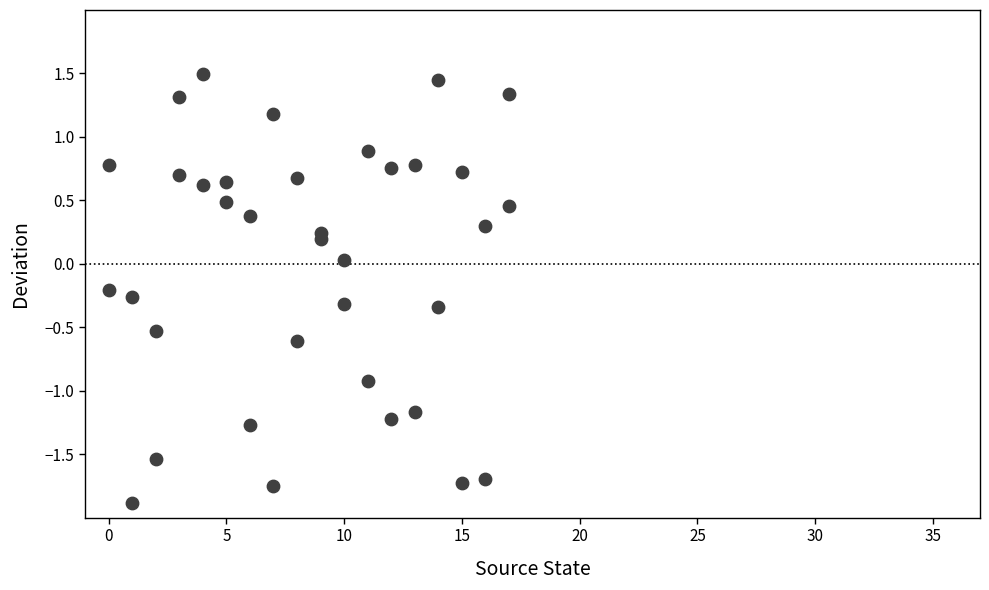

What is the range of X values (max minus min)?

17.0